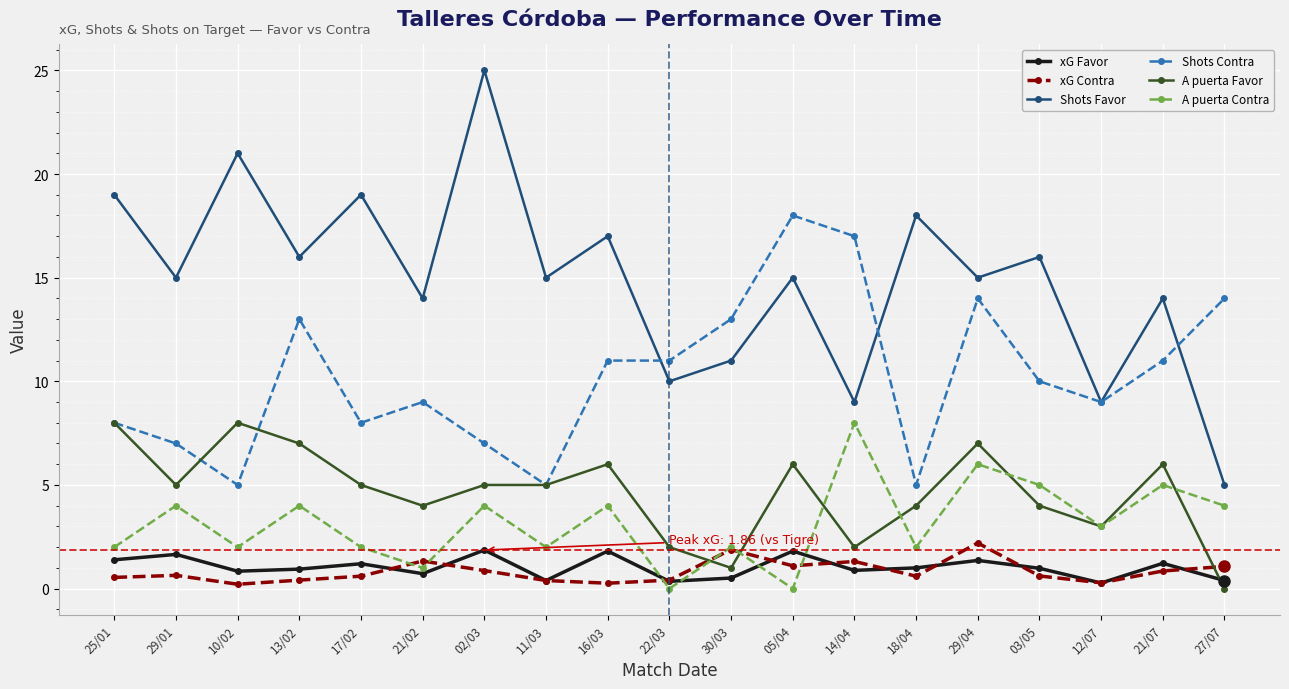

True or false: A puerta Contra has more than 1 points higher than both neighbors.

True